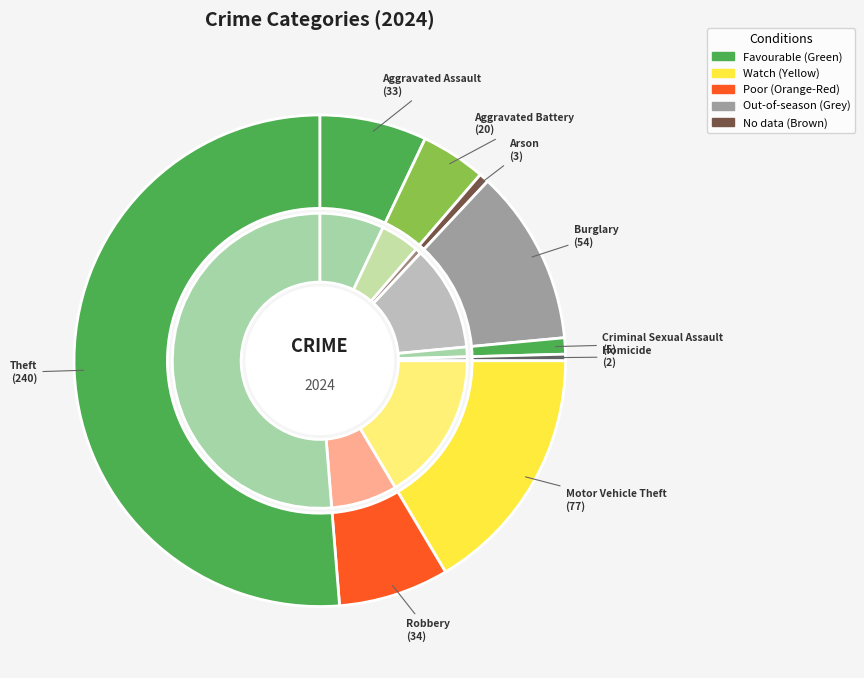

Rank the categories by value from highest to lowest.

Theft, Motor Vehicle Theft, Burglary, Robbery, Aggravated Assault, Aggravated Battery, Criminal Sexual Assault, Arson, Homicide